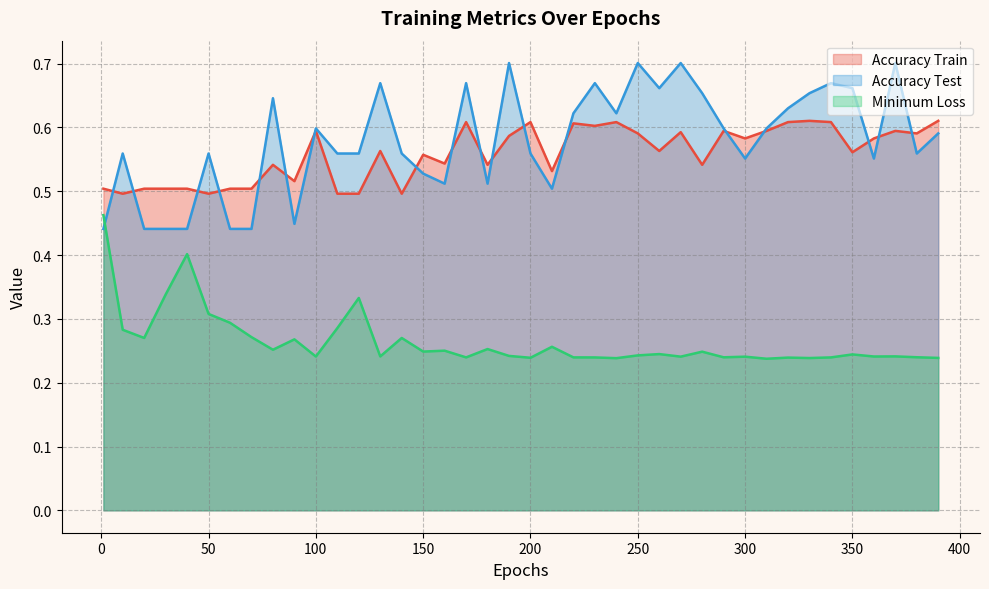

True or false: Accuracy Train and Accuracy Test intersect in this chart.

True